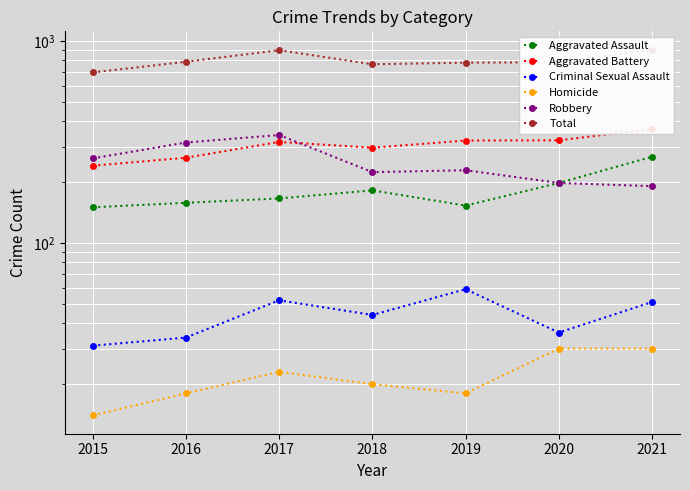

Which category has the highest value across all series?

2021